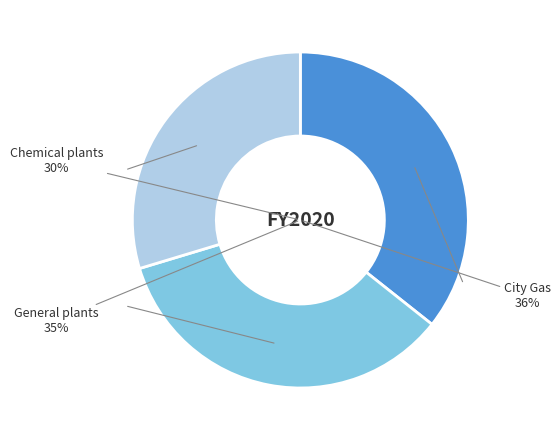

To the nearest percent, what is the average slice percentage?

33%